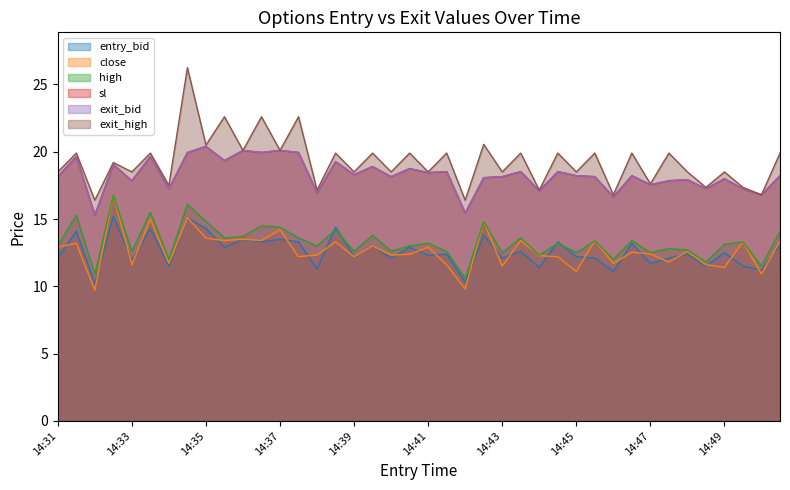

At which label is exit_high closest to 21?

14:42